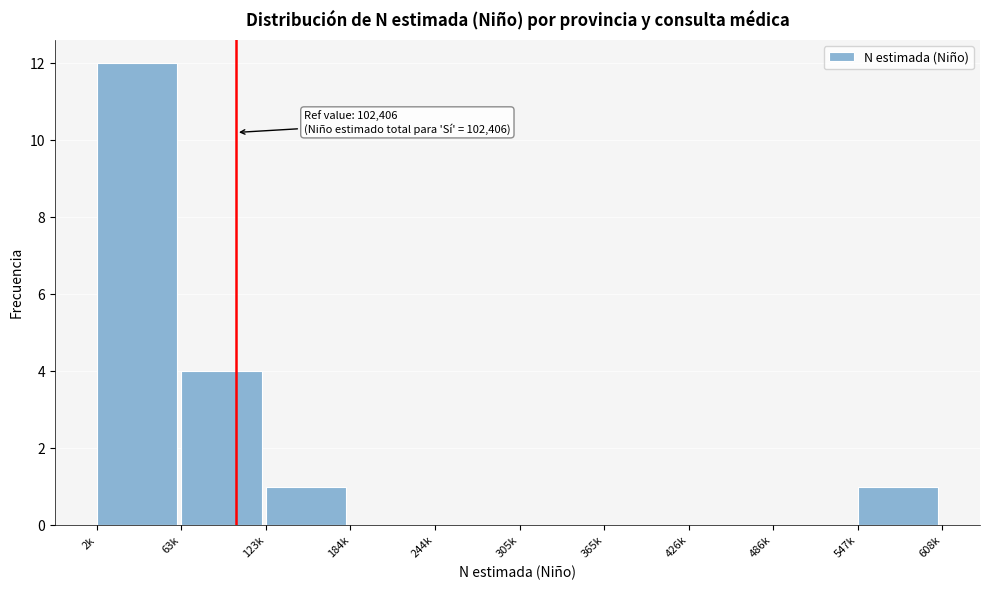

Reading left to right, what are all the values shown in this chart?

2k=12	63k=4	123k=1	184k=0	244k=0	305k=0	365k=0	426k=0	486k=0	547k=1